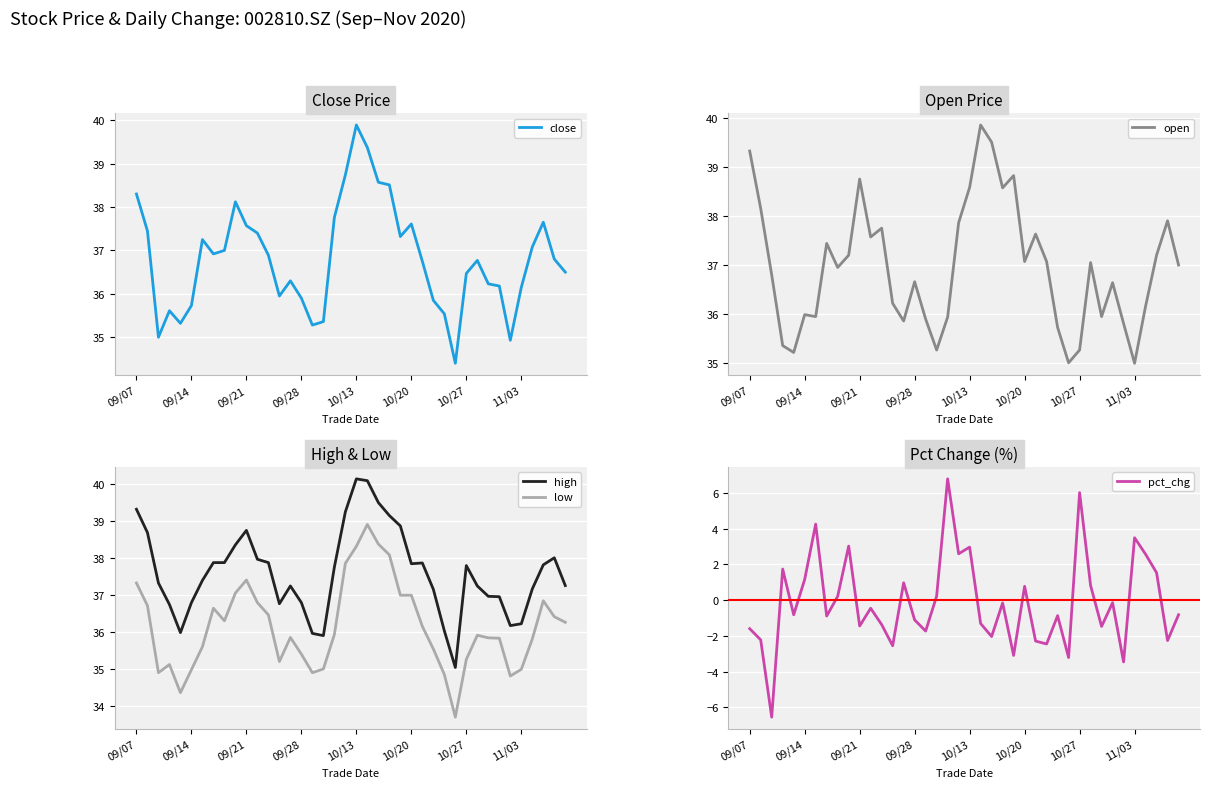

What is the highest value of the pct_chg series?

6.8